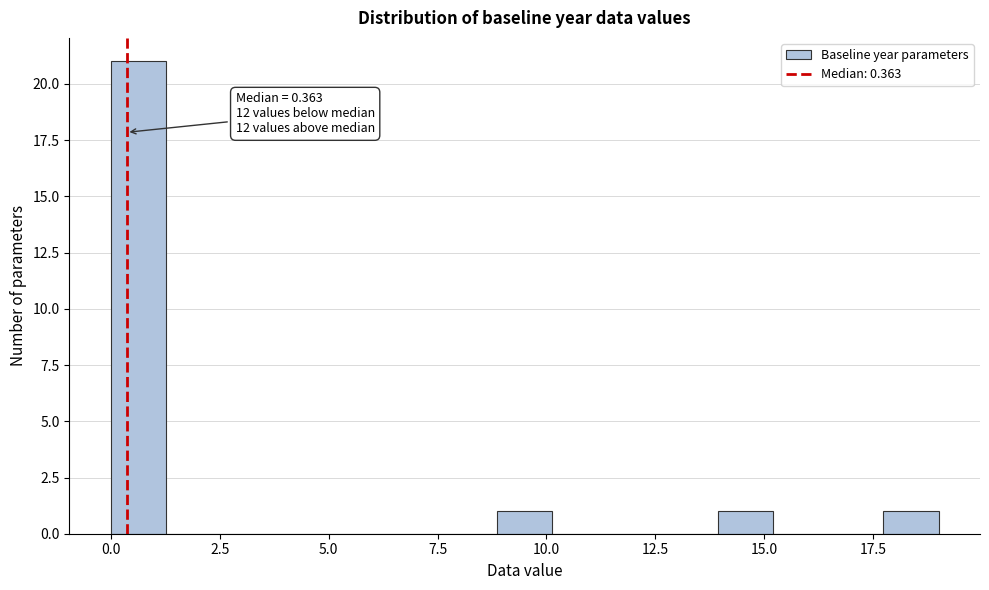

Read against the x-axis, roughly where is the centre of the tallest bar?

0.5